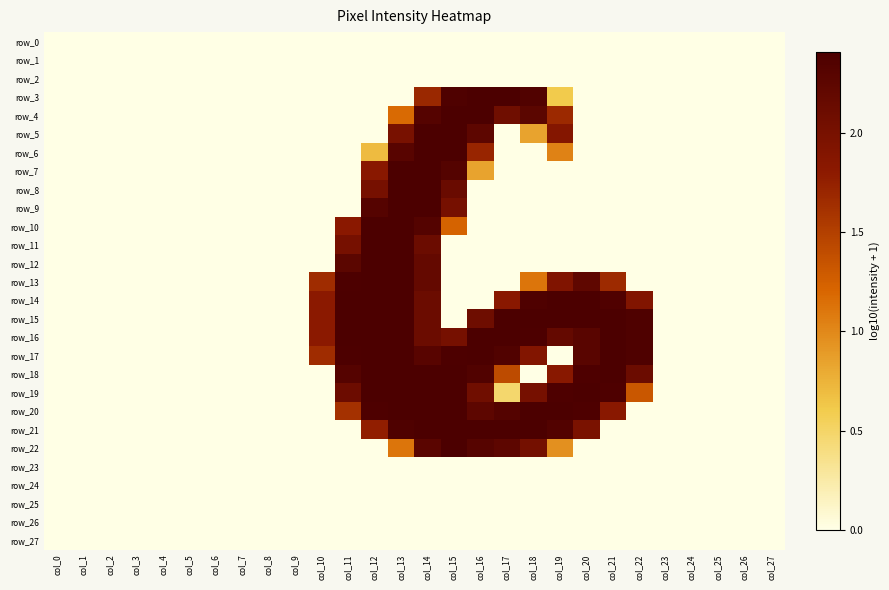

What is the maximum value for row_21?

2.4